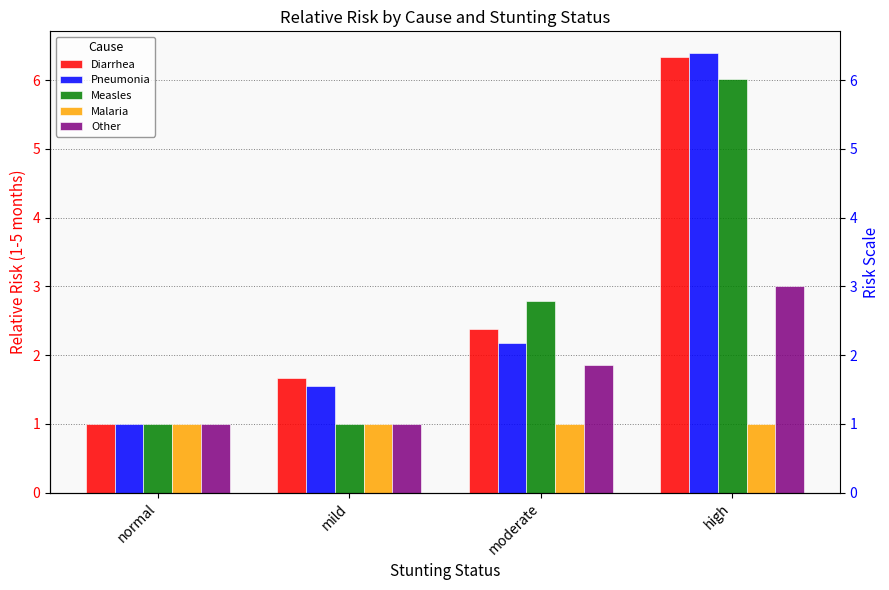

At which label is Measles closest to 3?

moderate